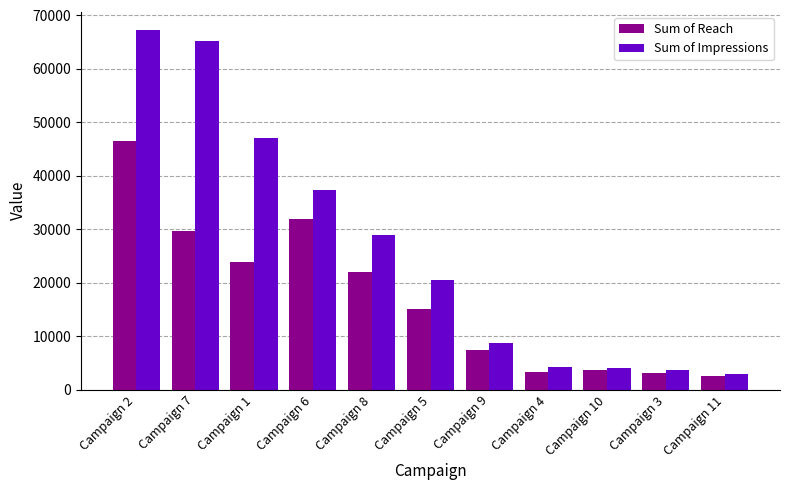

What is the sum of all Sum of Reach values?

188868